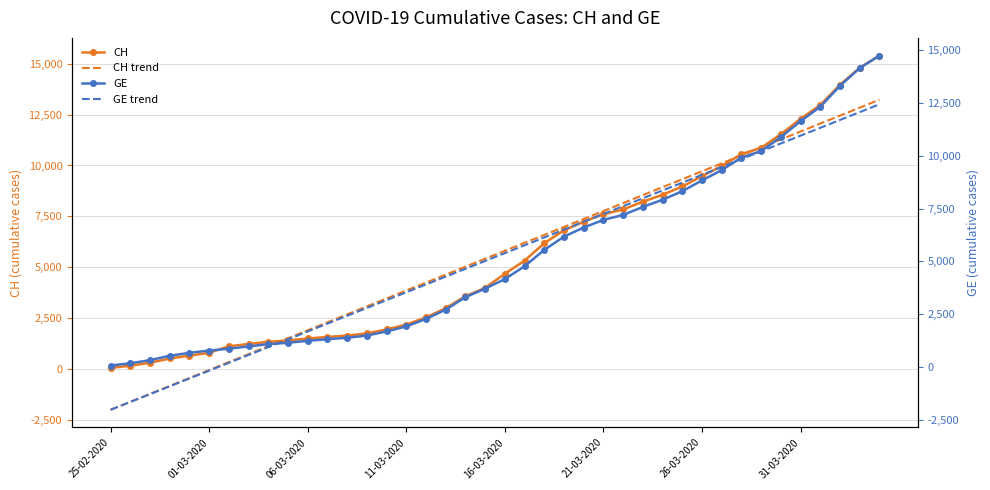

Is it true that CH trend equals 20070.6 at 31-03-2020?

False